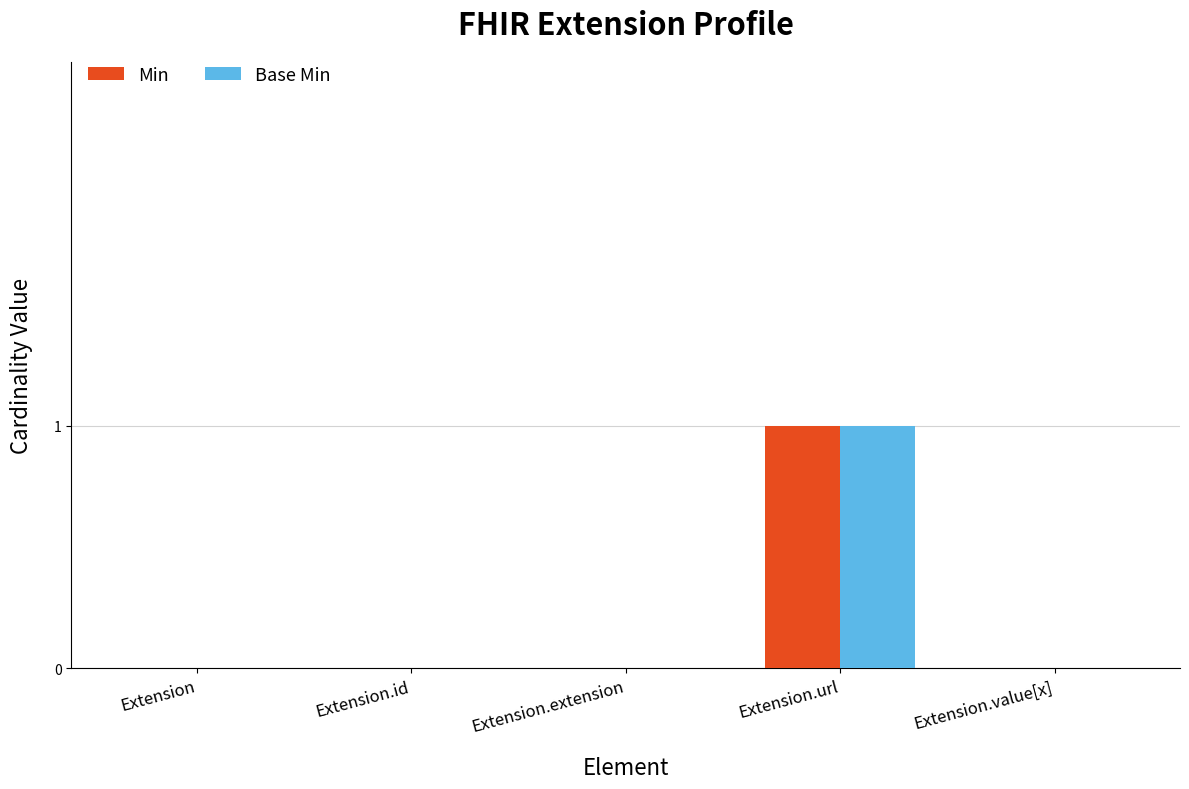

At which category is the sum across all series the highest?

Extension.url